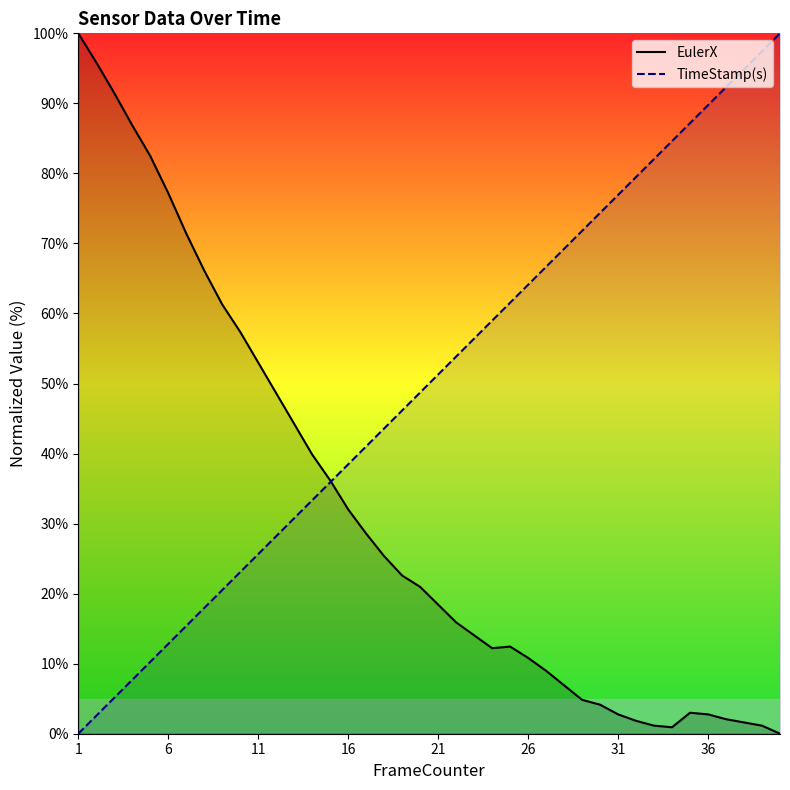

What is the maximum value for EulerX?

100.0